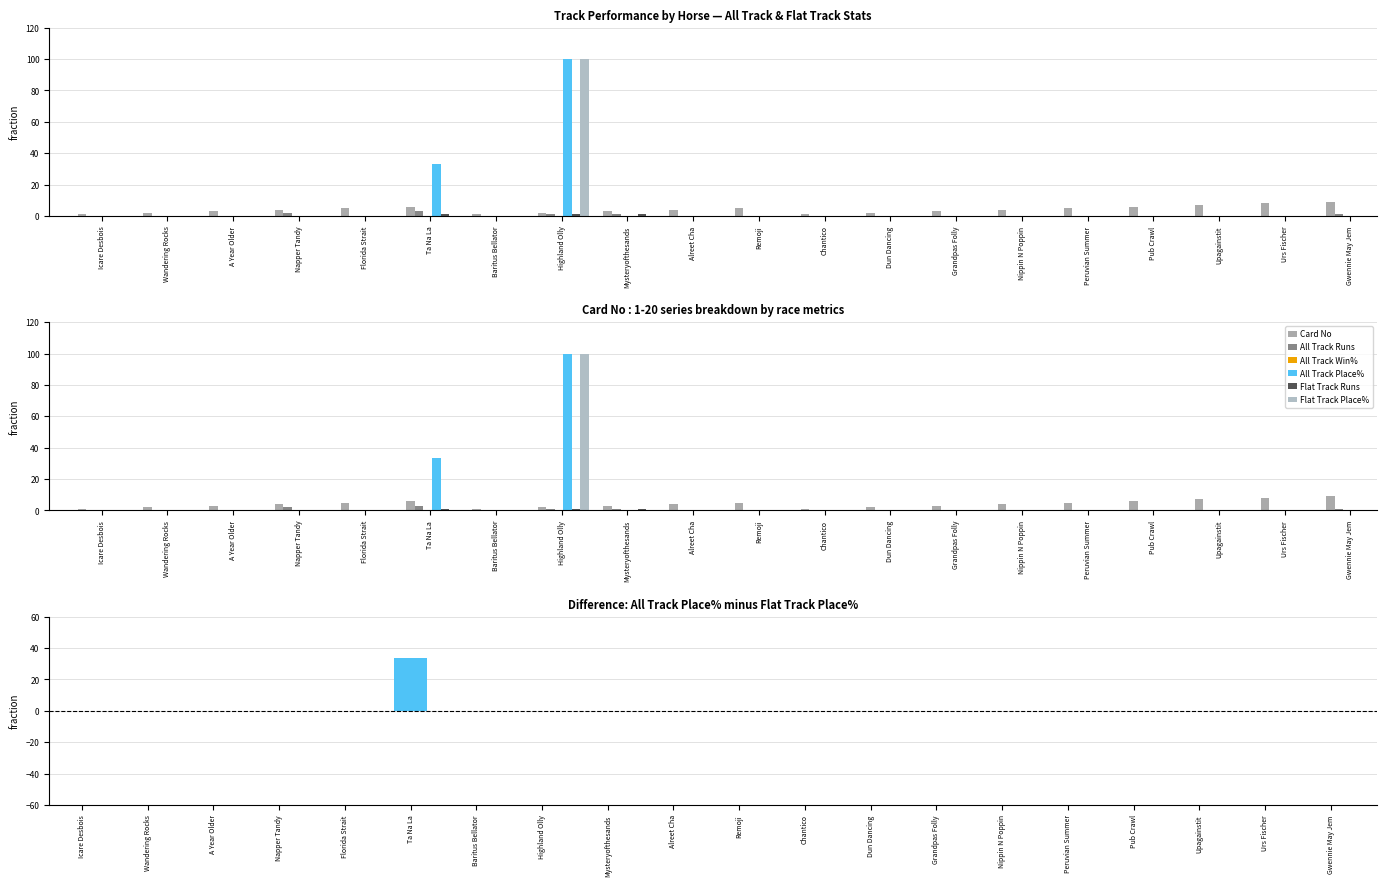

What is the sum of all Flat Track Place% values?

100.0